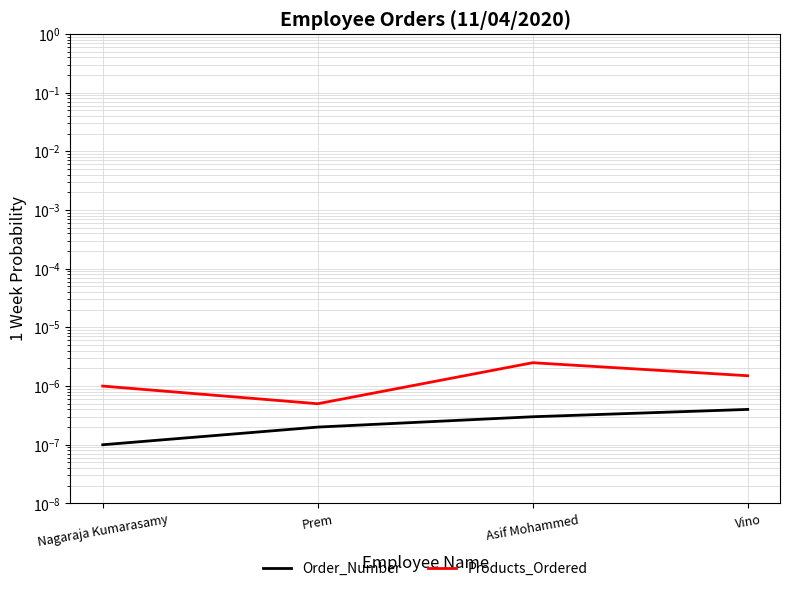

Between Nagaraja Kumarasamy and Prem, which is larger?

Prem